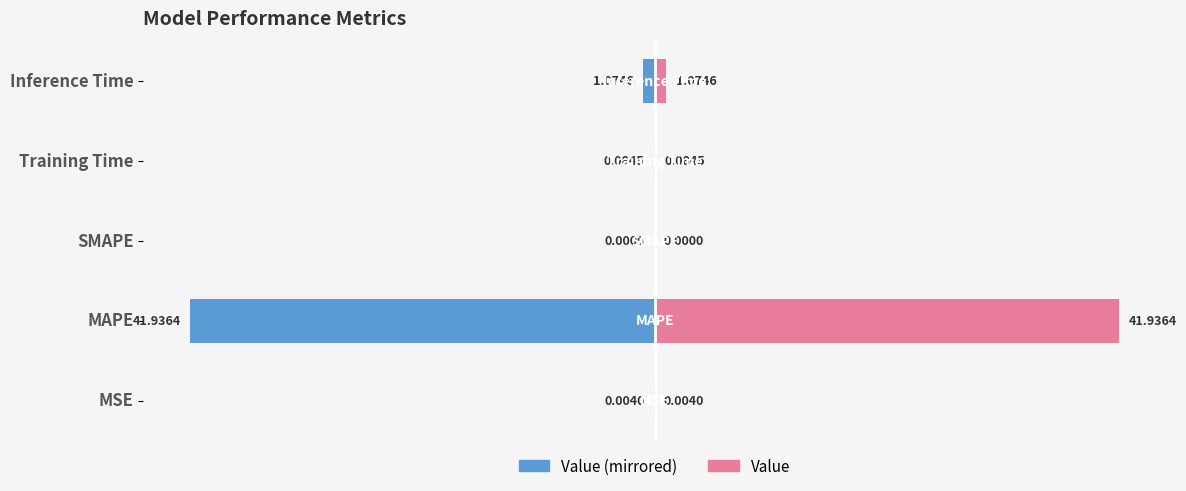

What is the greatest value displayed?

41.9